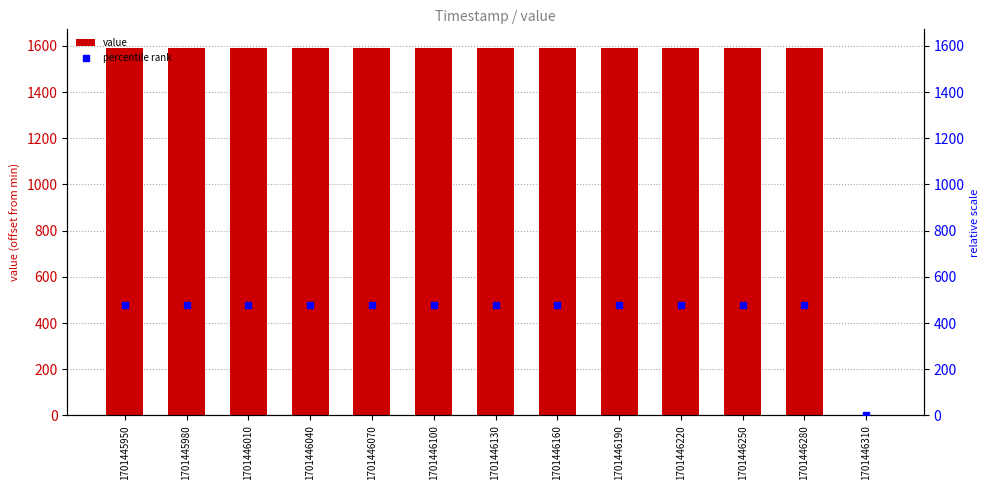

Which series has the largest total across all categories?

value